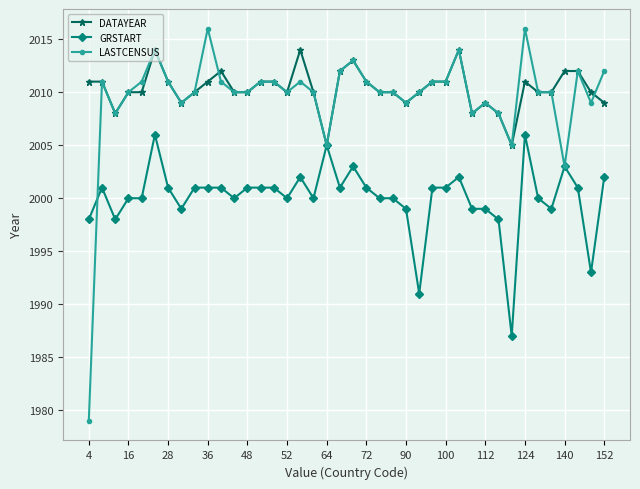

What is the difference between the second highest and second lowest values in the GRSTART series?

15